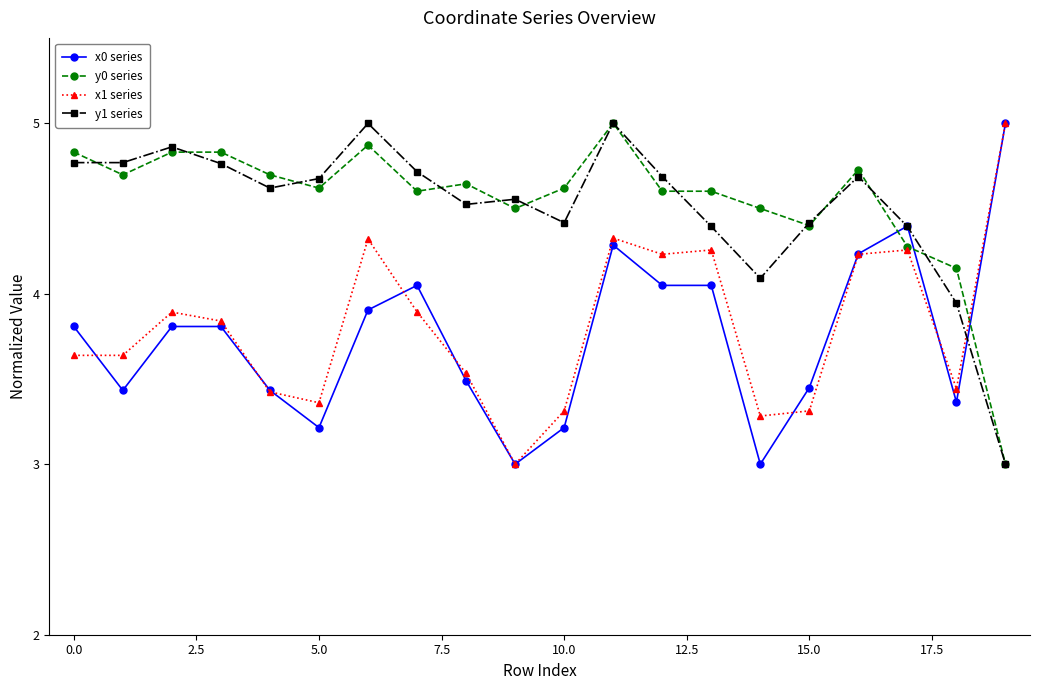

At how many categories does at least one series exceed 4?

20